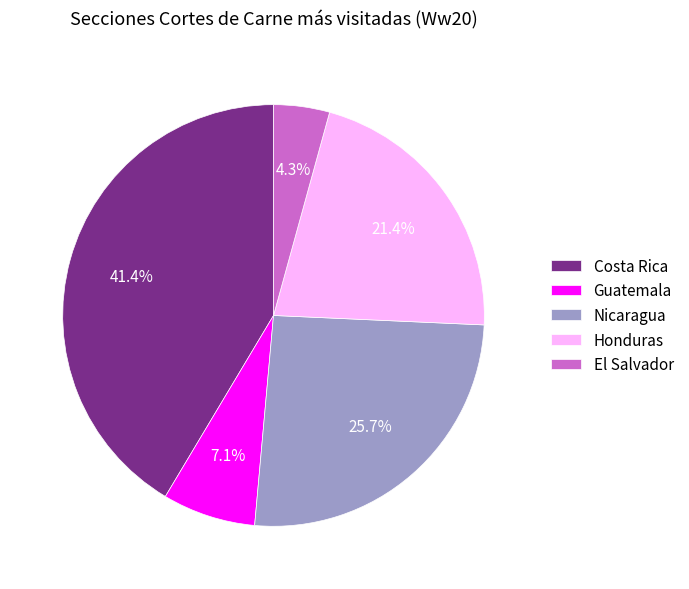

What is the ratio of the value at El Salvador to the value at Nicaragua?

0.2